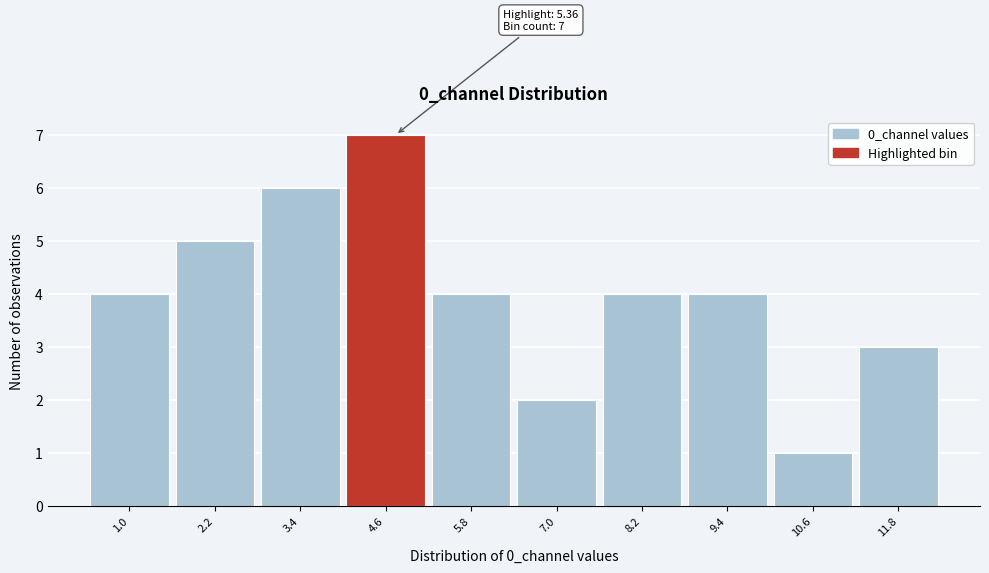

Reading left to right, transcribe all the data shown in this chart.

1.0=4	2.2=5	3.4=6	4.6=7	5.8=4	7.0=2	8.2=4	9.4=4	10.6=1	11.8=3